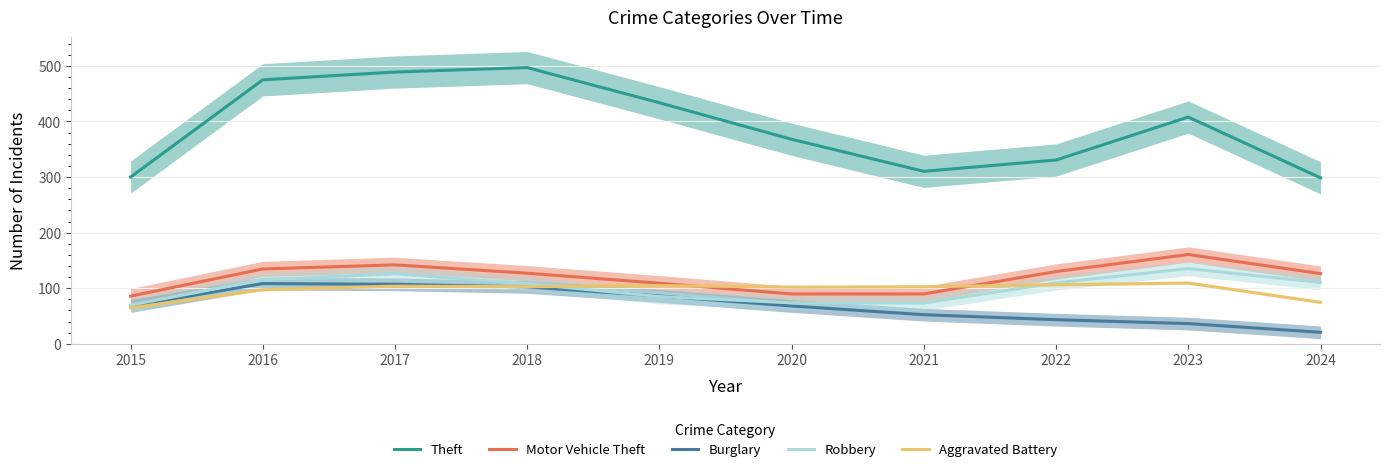

Which has a higher value, 2015 or 2017?

2017